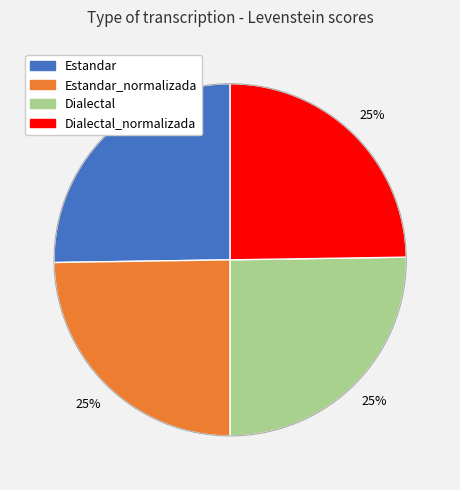

Is there a majority slice in this chart?

No